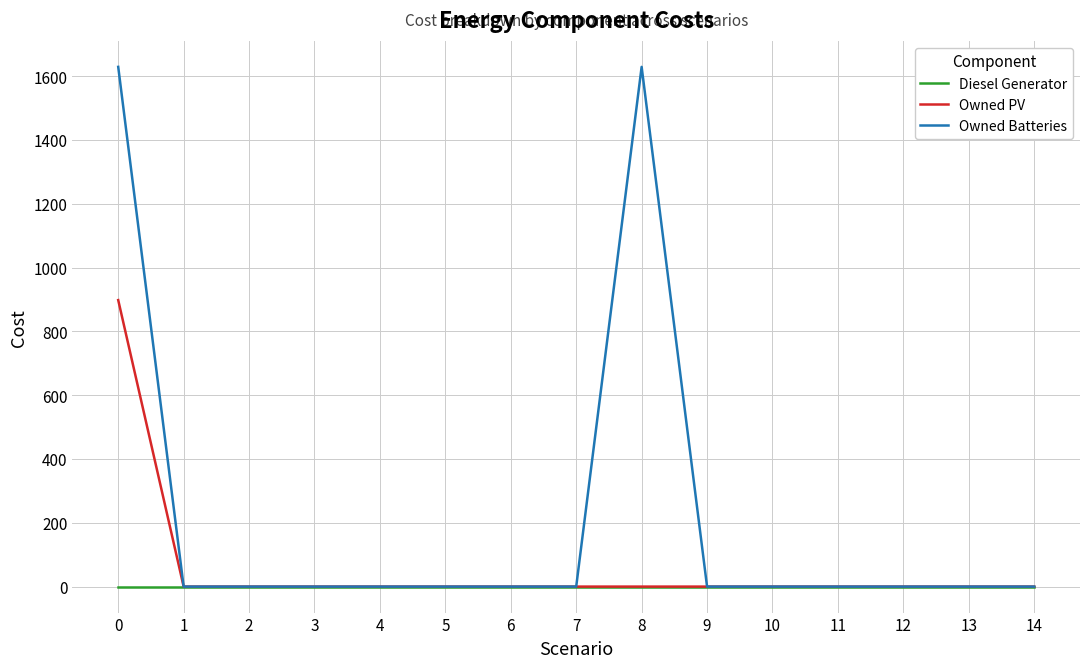

Is it true that Owned Batteries equals 0 at 11?

True